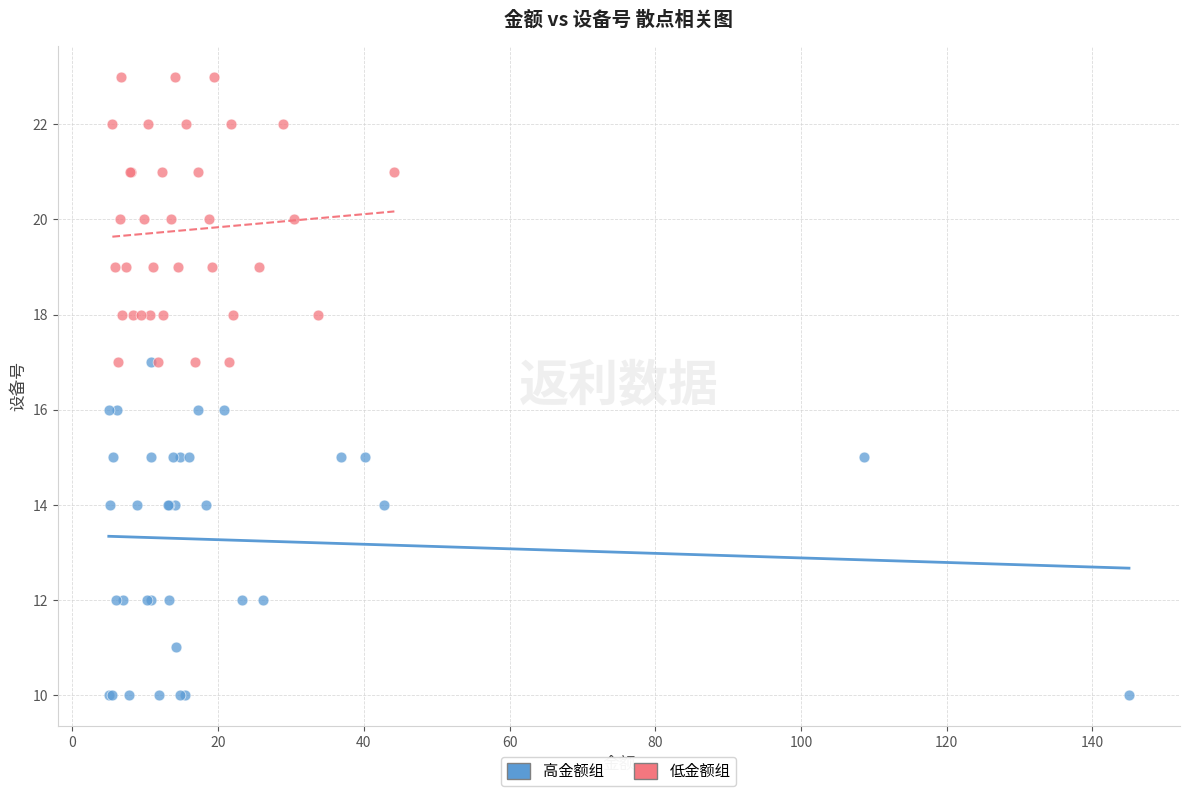

Which series contains the highest Y value?

低金额组